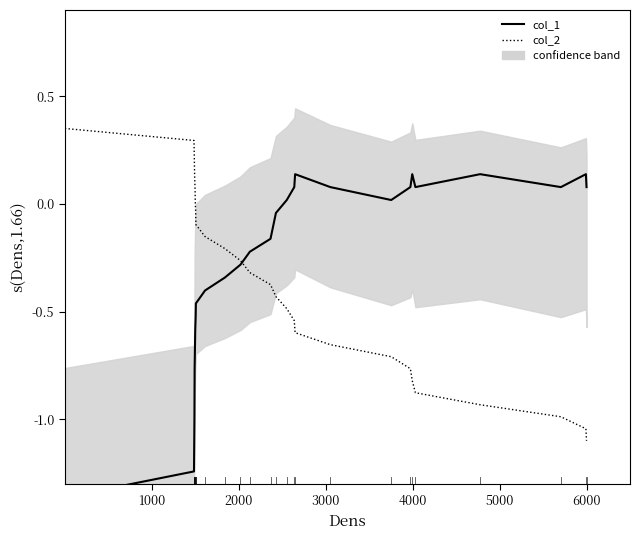

What is the value of the col_2 point at the 13th from the left?

-0.3